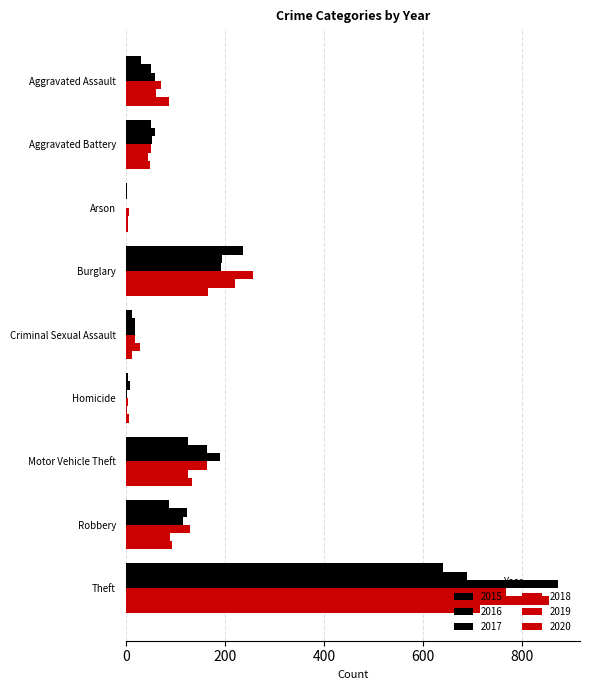

What is the difference between the 2019 values at Burglary and Robbery?

132